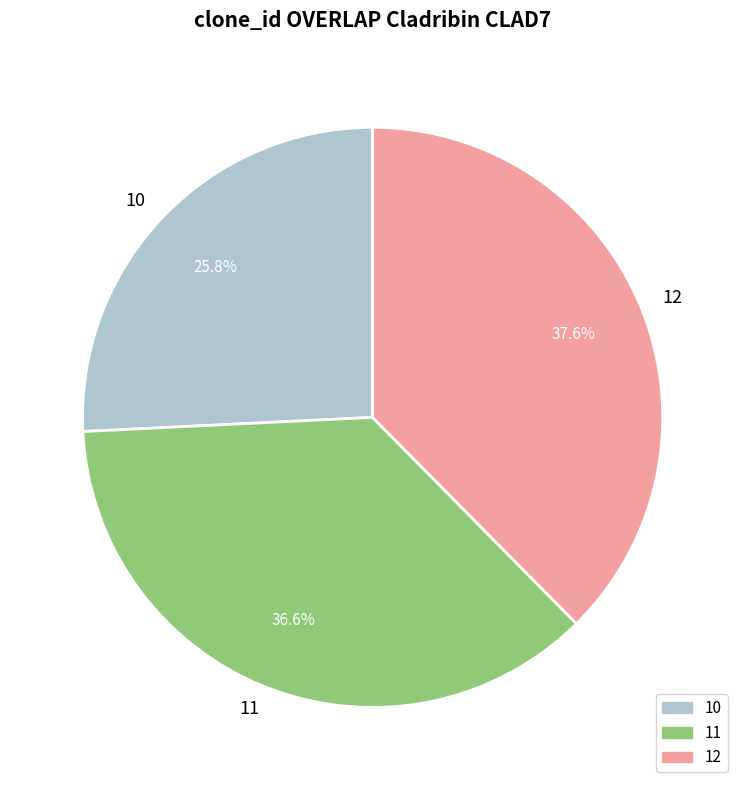

How many slices are in this pie chart?

3